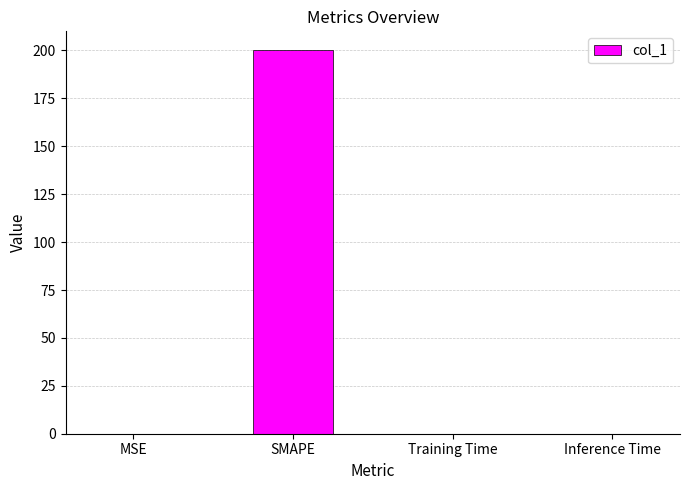

The chart shows a value of 0.0 at MSE. True or false?

True